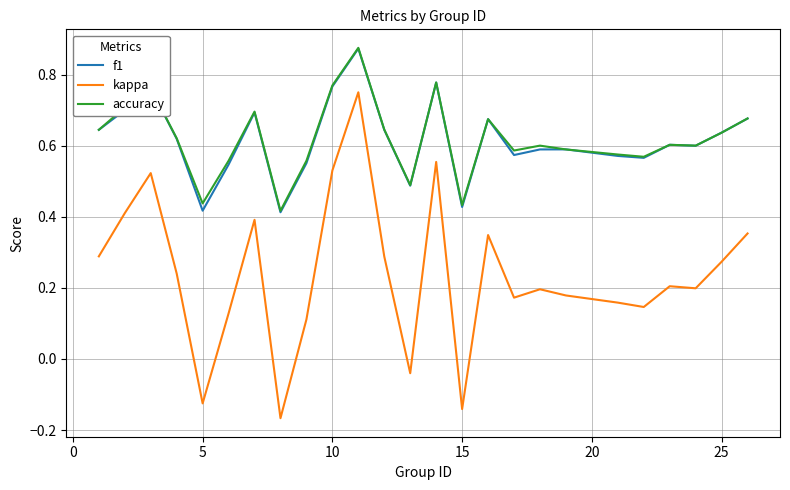

Which series has the largest range (max minus min)?

kappa